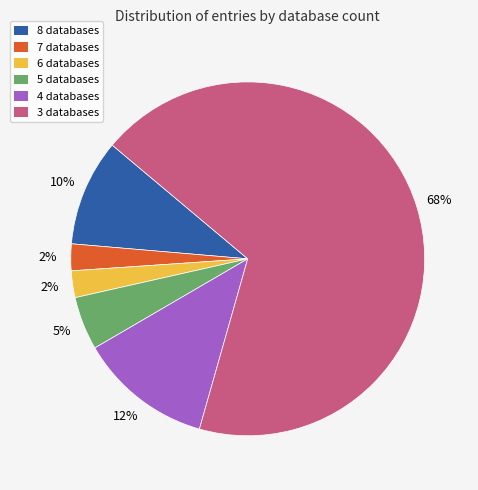

To the nearest percent, what portion does 5 databases represent?

5%